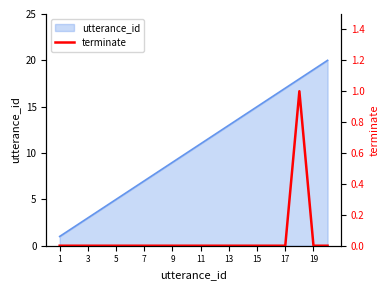

How many interior local peaks (higher than both neighbors) does the data have?

1